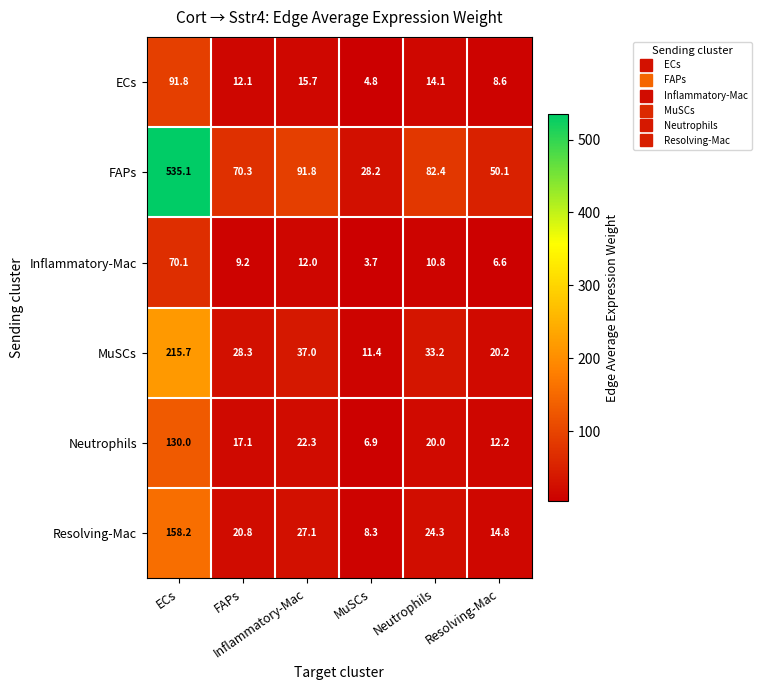

What is the smallest value displayed?

3.7